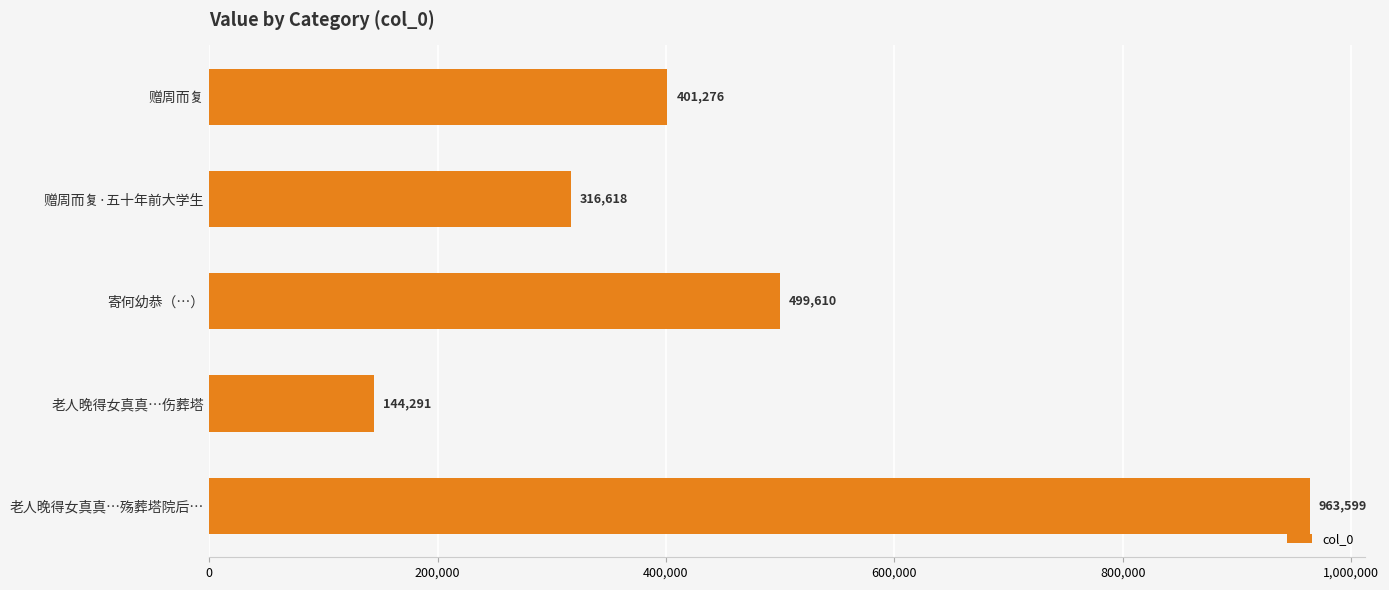

What is the difference between the maximum and minimum values?

819308